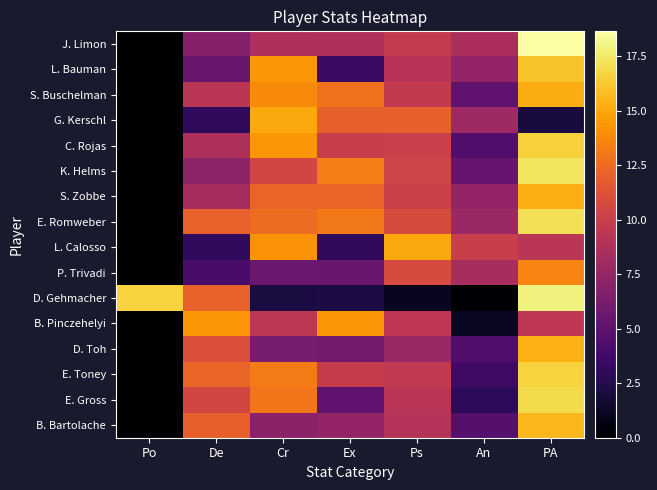

Reading left to right, list all the values displayed in this chart.

J. Limon: Po=0.0	De=6.8	Cr=8.6	Ex=8.7	Ps=9.7	An=8.6	PA=18.6
L. Bauman: Po=0.0	De=5.5	Cr=14.4	Ex=3.5	Ps=9.1	An=7.4	PA=16.1
S. Buschelman: Po=0.0	De=9.3	Cr=13.8	Ex=12.8	Ps=9.7	An=5.0	PA=15.2
G. Kerschl: Po=0.0	De=3.0	Cr=15.0	Ex=12.0	Ps=12.0	An=8.0	PA=2.0
C. Rojas: Po=0.0	De=8.6	Cr=14.3	Ex=10.0	Ps=10.1	An=4.4	PA=16.5
K. Helms: Po=0.0	De=7.3	Cr=10.6	Ex=13.4	Ps=10.4	An=5.4	PA=17.3
S. Zobbe: Po=0.0	De=8.4	Cr=12.2	Ex=12.2	Ps=10.2	An=7.5	PA=15.3
E. Romweber: Po=0.0	De=12.1	Cr=12.6	Ex=13.1	Ps=10.9	An=7.8	PA=17.1
L. Calosso: Po=0.0	De=3.0	Cr=14.2	Ex=3.0	Ps=15.0	An=10.0	PA=9.3
P. Trivadi: Po=0.0	De=4.0	Cr=5.6	Ex=5.5	Ps=10.8	An=8.4	PA=13.6
D. Gehmacher: Po=16.7	De=12.1	Cr=2.1	Ex=2.1	Ps=1.0	An=0.1	PA=17.8
B. Pinczehelyi: Po=0.0	De=14.3	Cr=9.4	Ex=14.3	Ps=9.4	An=1.1	PA=9.4
D. Toh: Po=0.0	De=11.1	Cr=6.2	Ex=6.0	Ps=7.7	An=4.4	PA=15.3
E. Toney: Po=0.0	De=12.2	Cr=13.2	Ex=9.8	Ps=9.6	An=3.7	PA=16.6
E. Gross: Po=0.0	De=10.5	Cr=13.0	Ex=5.1	Ps=9.2	An=3.0	PA=17.0
B. Bartolache: Po=0.0	De=12.0	Cr=7.0	Ex=7.4	Ps=9.0	An=4.6	PA=15.6